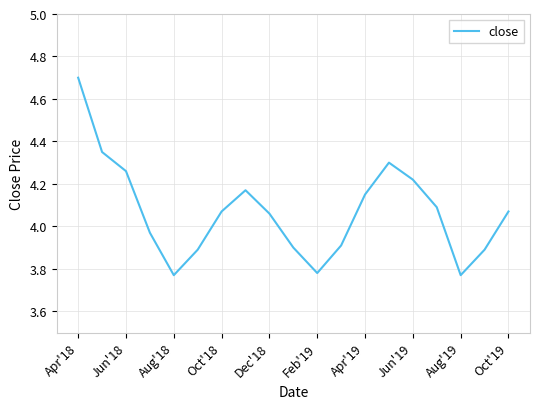

What is the maximum value shown in the chart?

4.7